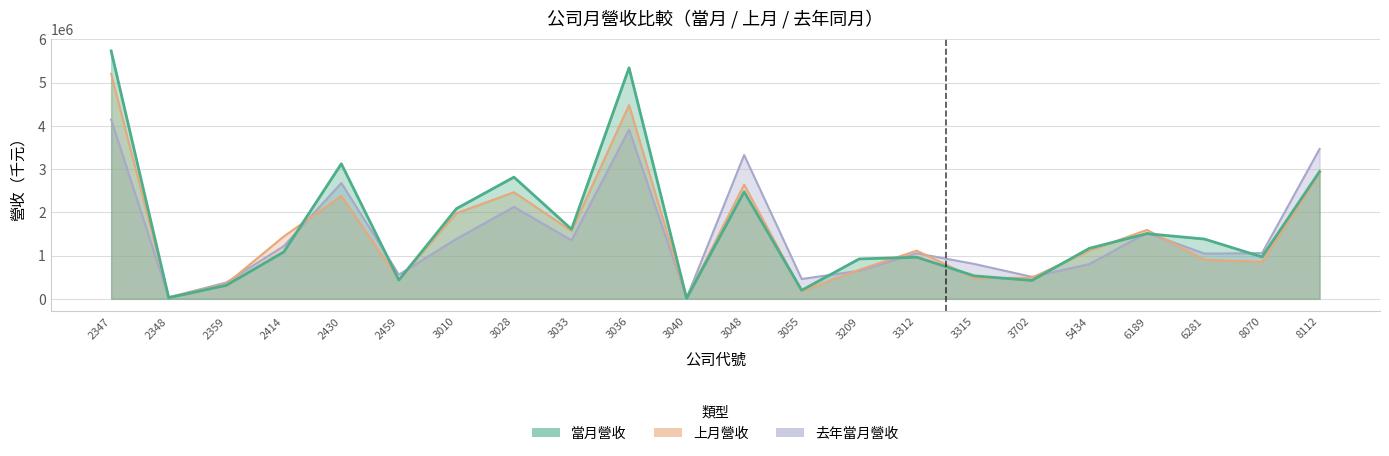

True or false: 去年當月營收 has a value of 457854 at 3055.

True